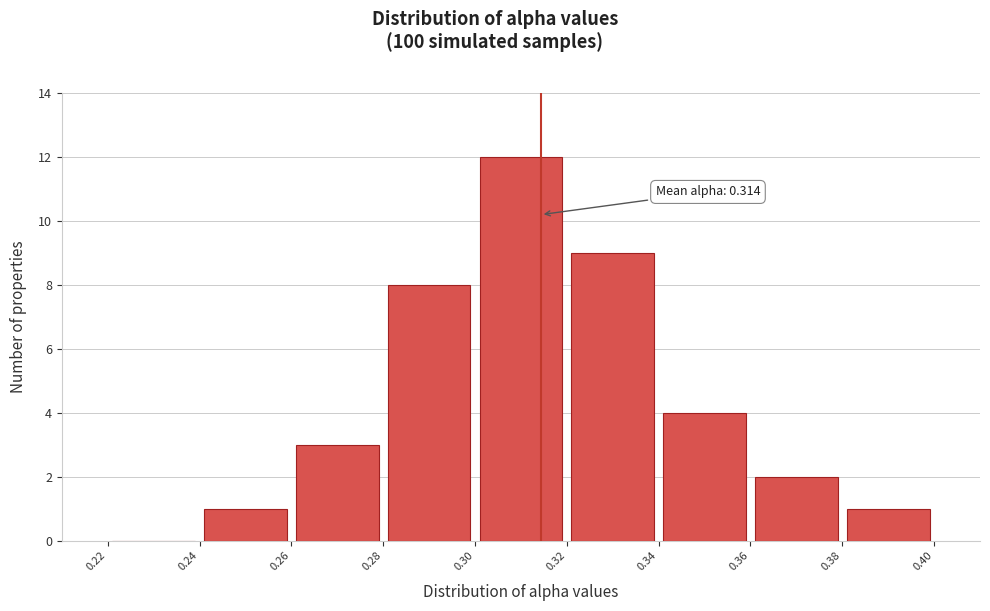

Which range on the x-axis has the tallest bar?

0.30 to 0.32